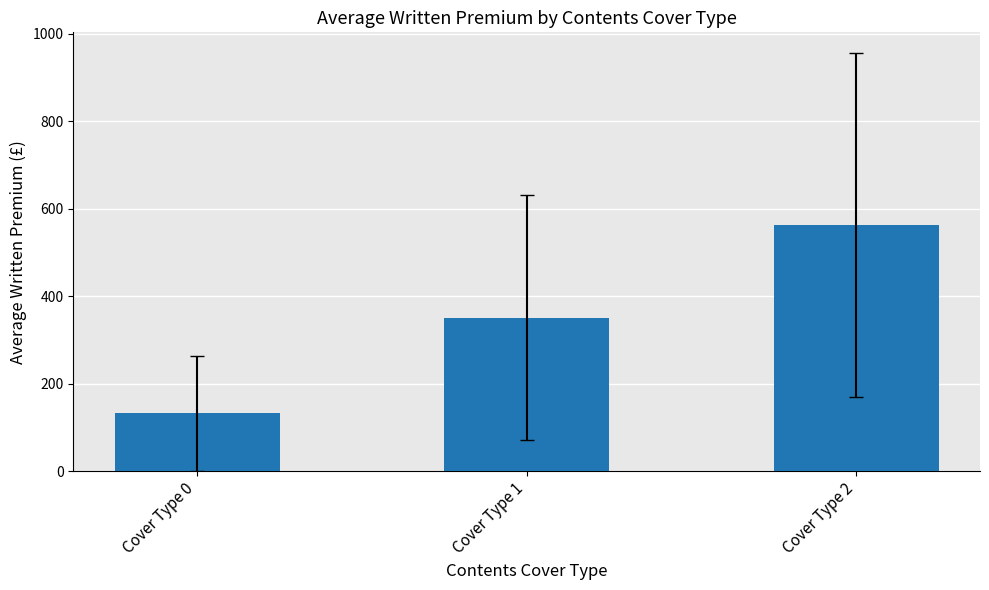

What is the difference between the maximum and minimum values?

430.8